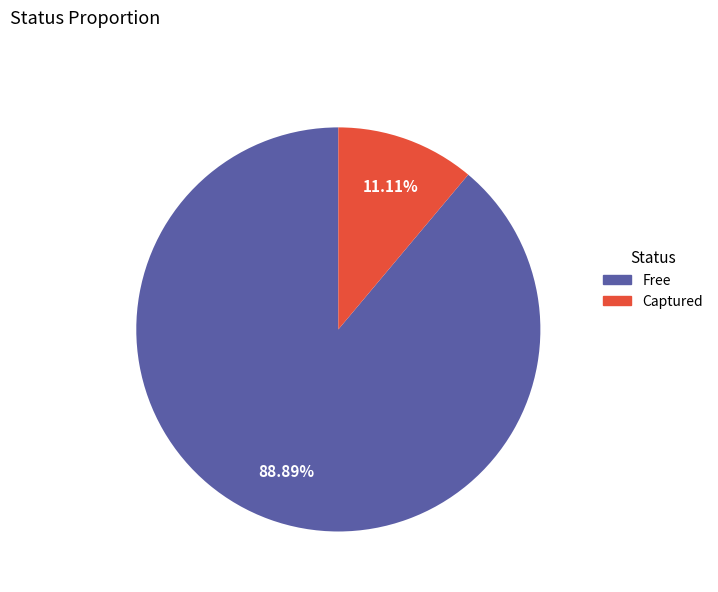

What percentage is the Free slice, to the nearest percent?

89%